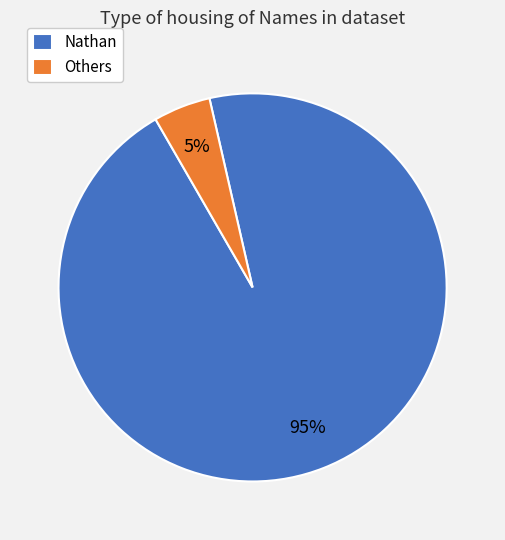

How many segments does this pie chart have?

2